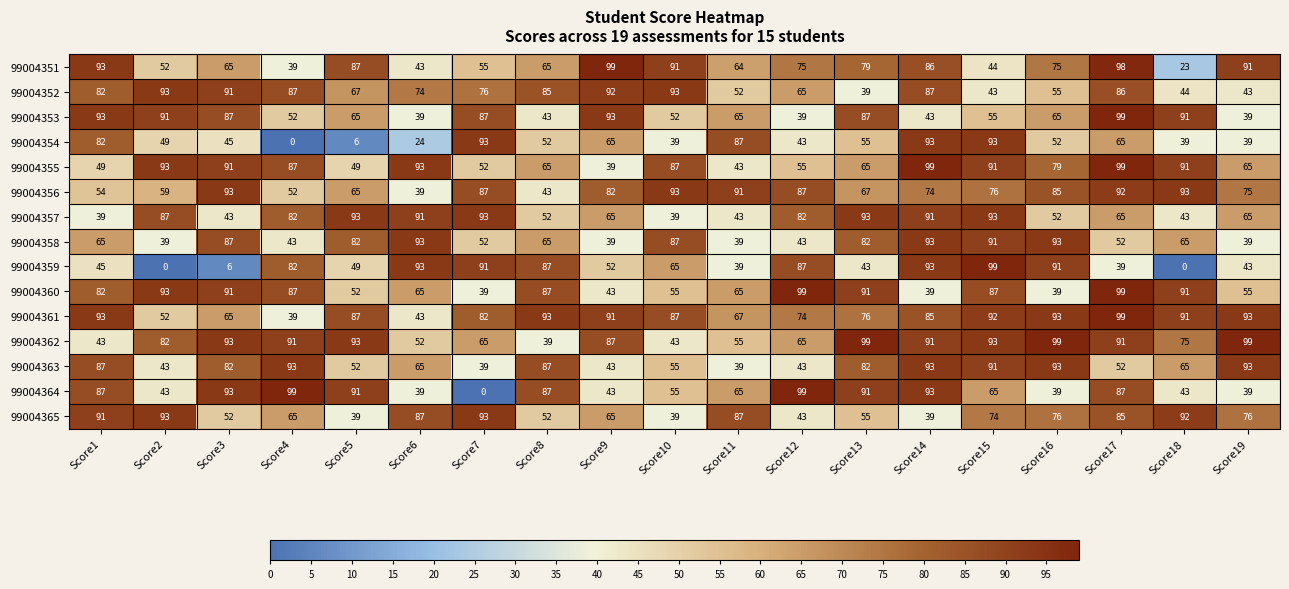

How many series are shown in this chart?

15